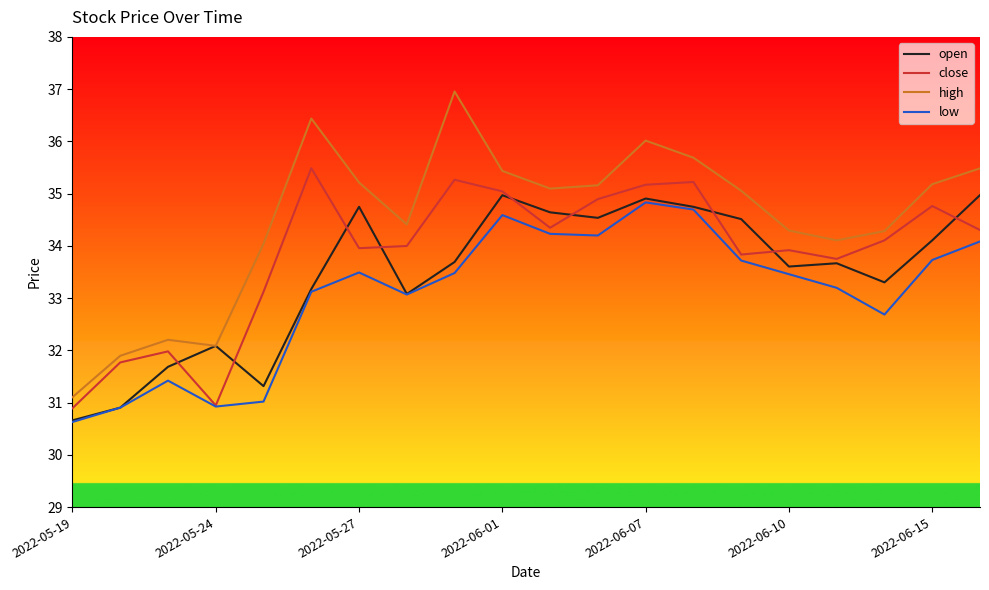

List the series in order of their overall mean, highest first.

high, close, open, low